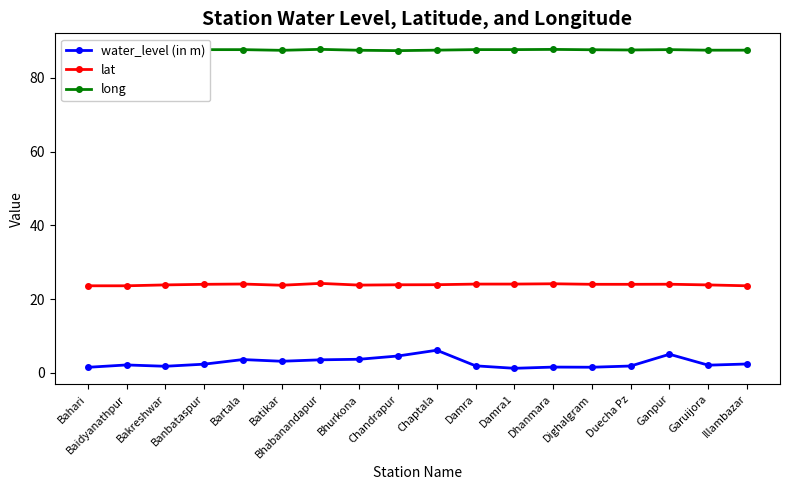

How many distinct data groups are displayed?

3